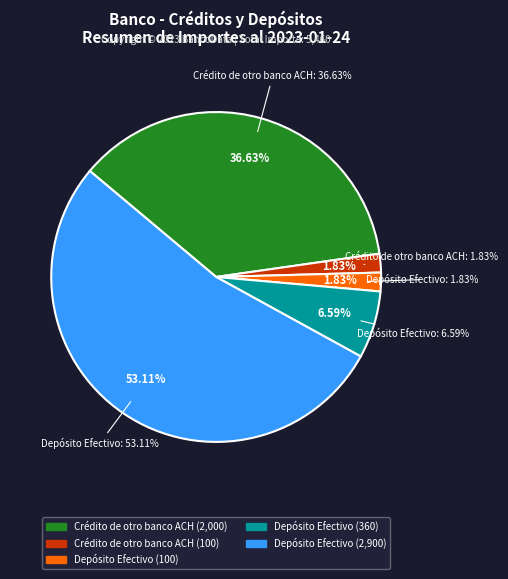

What is the majority slice?

Depósito Efectivo (2900)